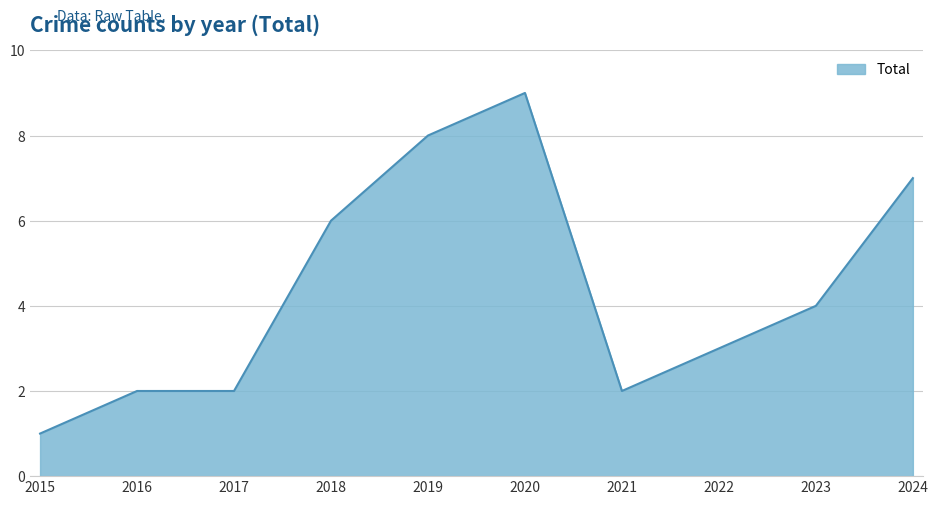

At which category does the chart reach its minimum across all series?

2015